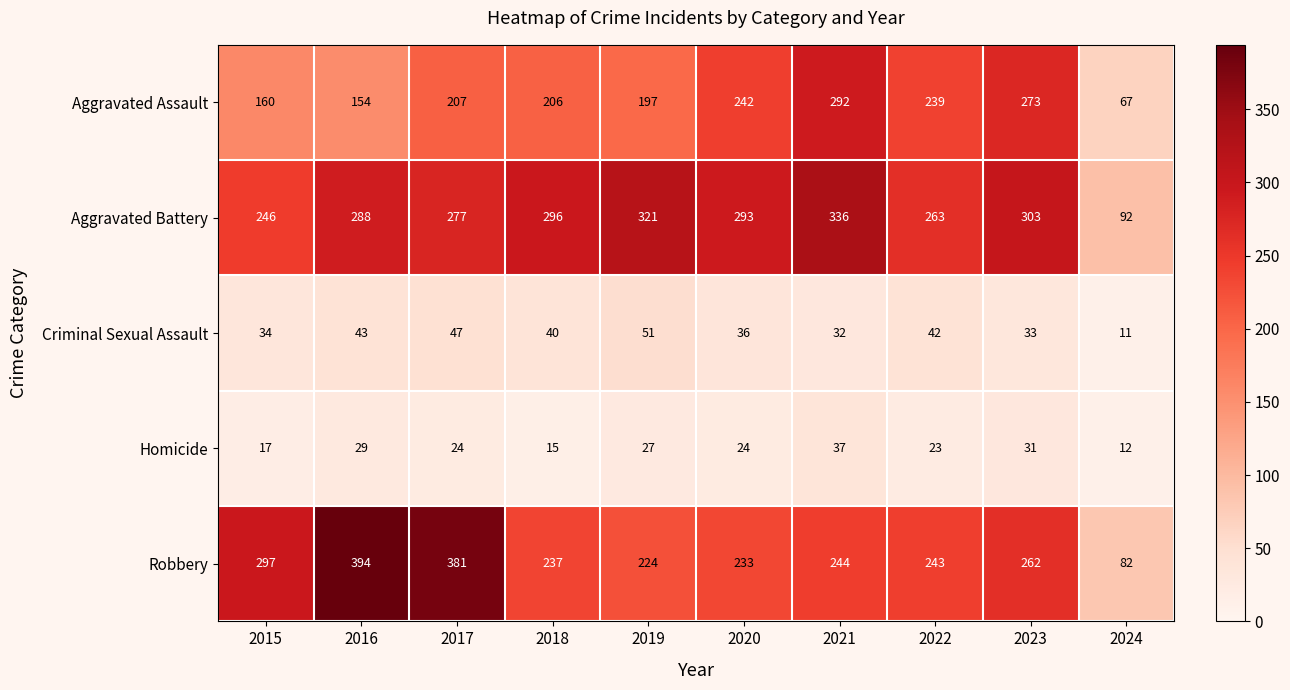

True or false: Criminal Sexual Assault has a value of 8 at 2023.

False